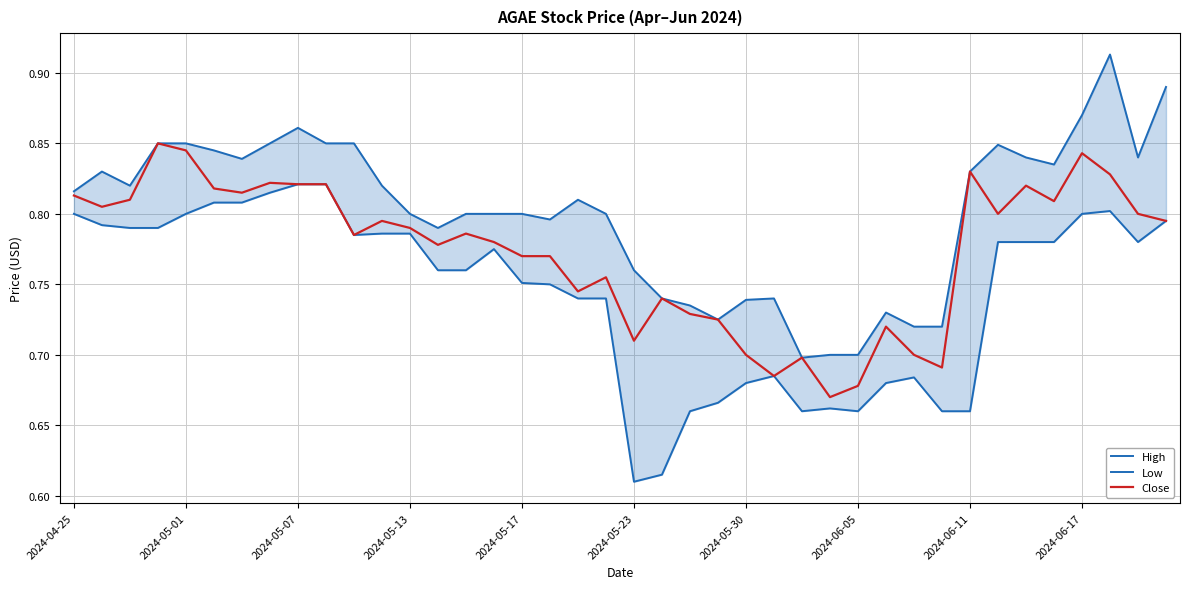

True or false: Close and High cross at least once.

False